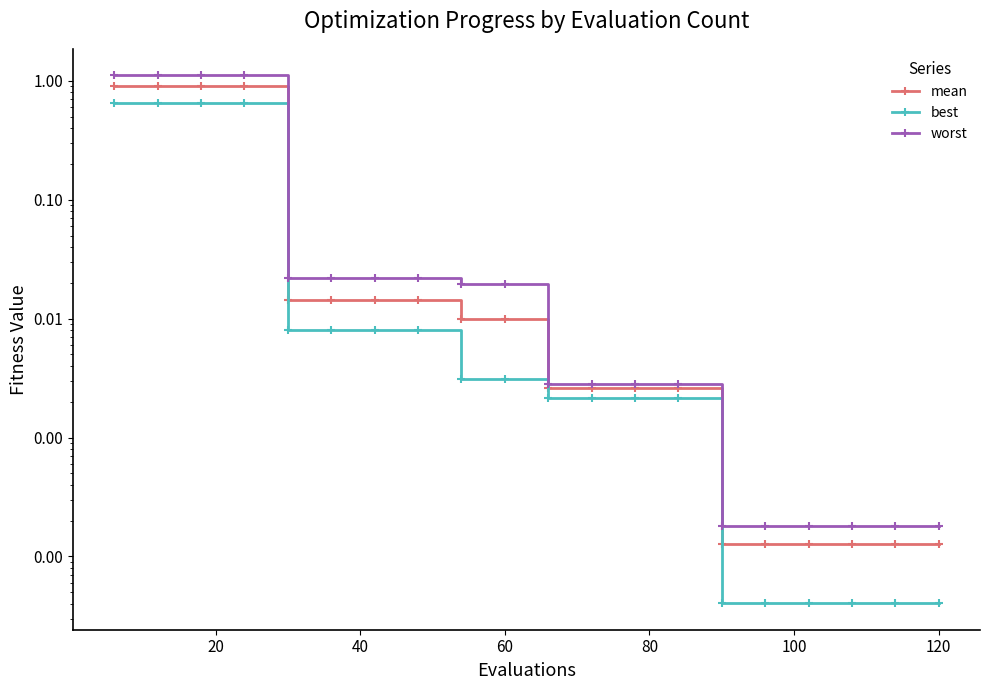

What is the average value of the mean series?

0.2